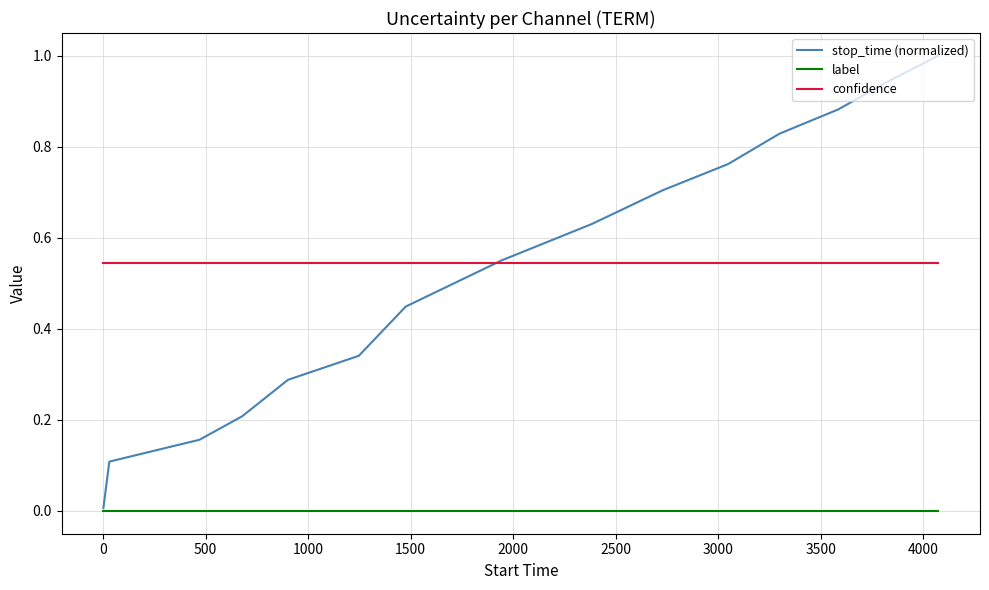

Rank the series by their maximum value, from lowest to highest.

label, confidence, stop_time (normalized)